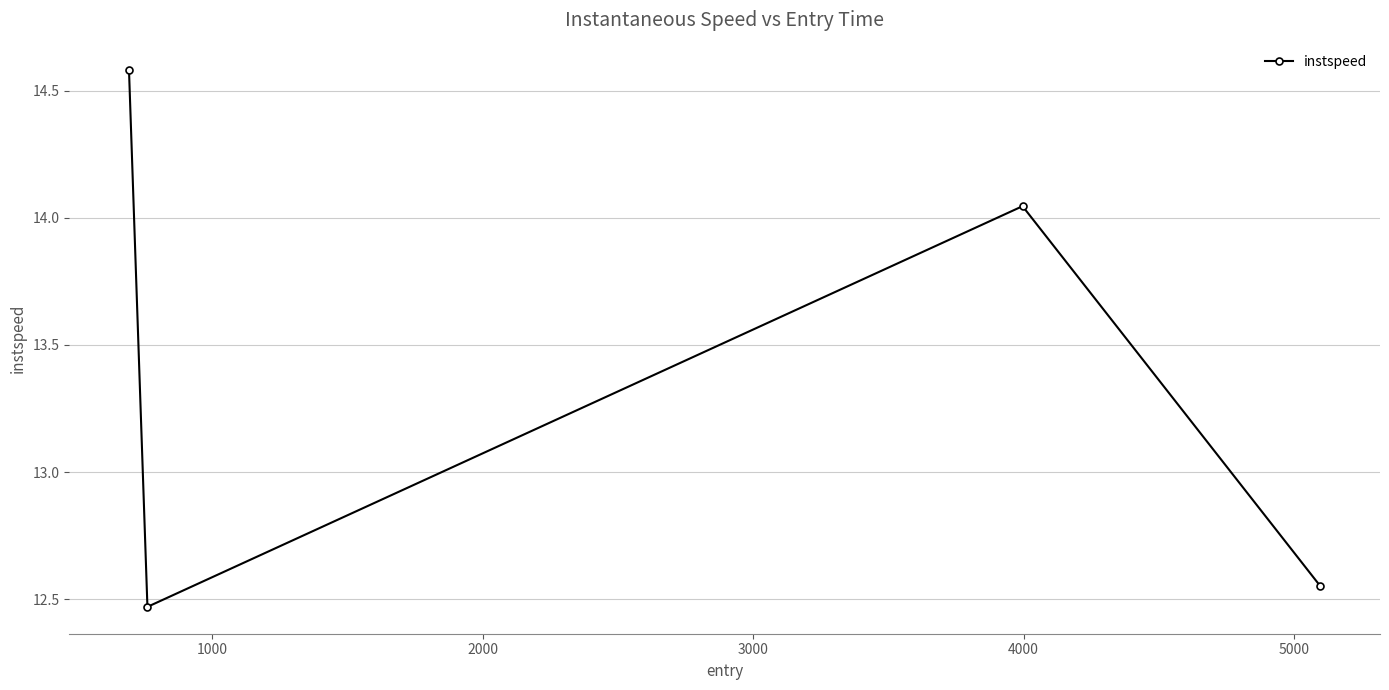

What is the greatest value displayed?

14.6